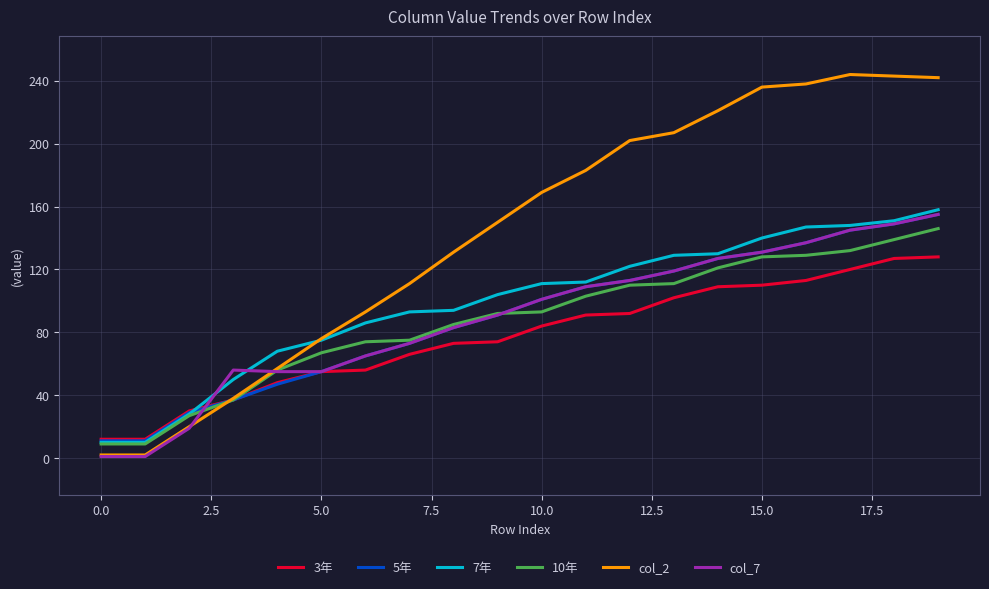

What is the average value of the col_2 series?

143